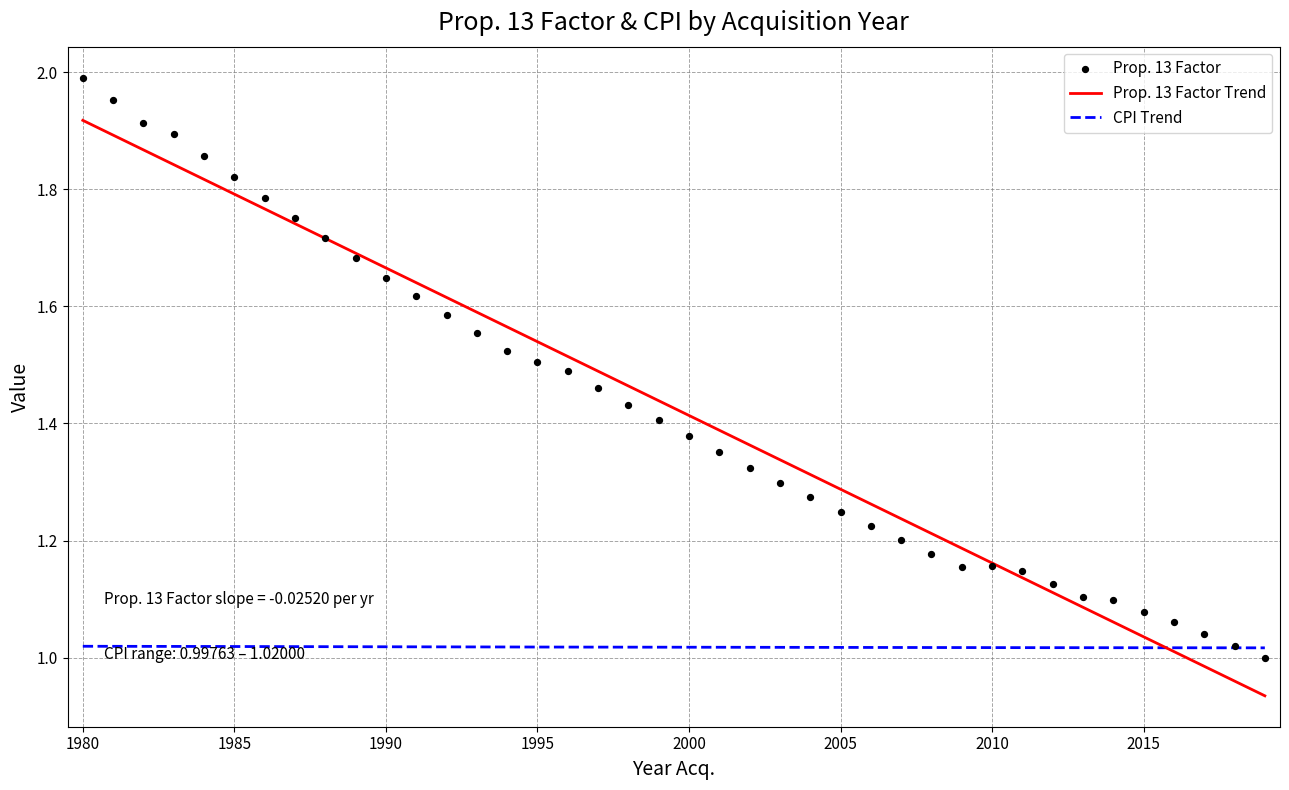

Approximately how many times larger is the value at 1994 compared to 2005?

1.2